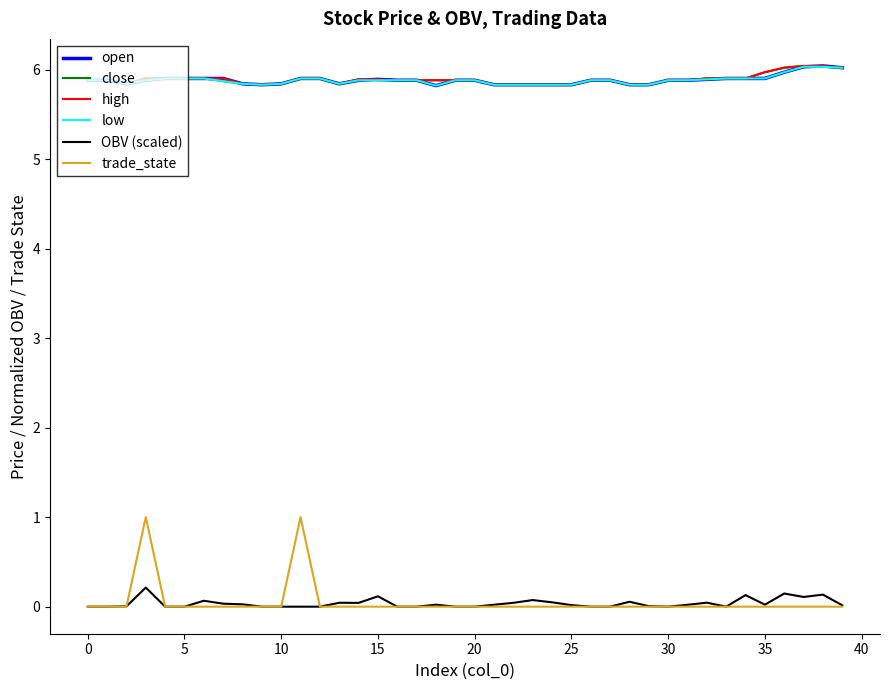

True or false: open and OBV (scaled) cross at least once.

False